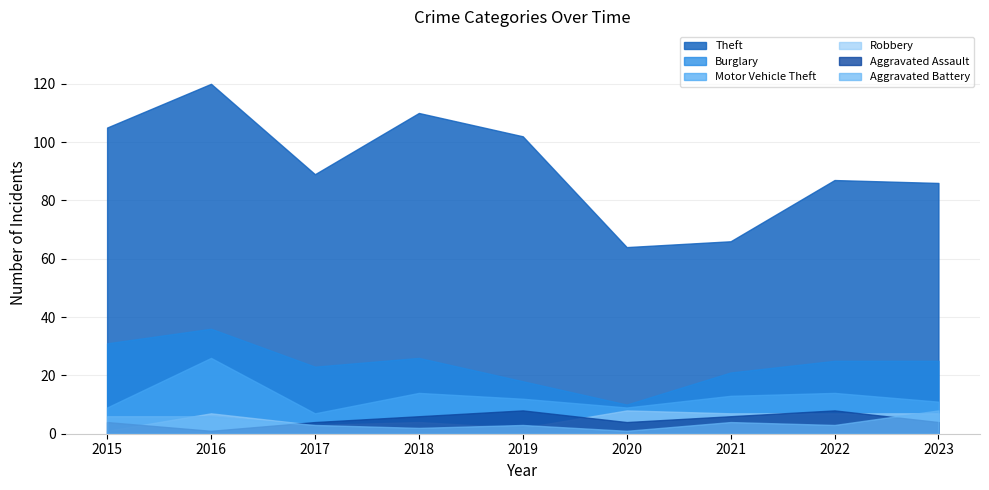

Reading left to right, list all the values displayed in this chart.

Theft: 2015=105	2016=120	2017=89	2018=110	2019=102	2020=64	2021=66	2022=87	2023=86
Burglary: 2015=31	2016=36	2017=23	2018=26	2019=18	2020=10	2021=21	2022=25	2023=25
Motor Vehicle Theft: 2015=9	2016=26	2017=7	2018=14	2019=12	2020=9	2021=13	2022=14	2023=11
Robbery: 2015=1	2016=7	2017=3	2018=4	2019=2	2020=8	2021=7	2022=7	2023=7
Aggravated Assault: 2015=4	2016=1	2017=4	2018=6	2019=8	2020=4	2021=6	2022=8	2023=4
Aggravated Battery: 2015=6	2016=6	2017=3	2018=2	2019=3	2020=1	2021=4	2022=3	2023=8